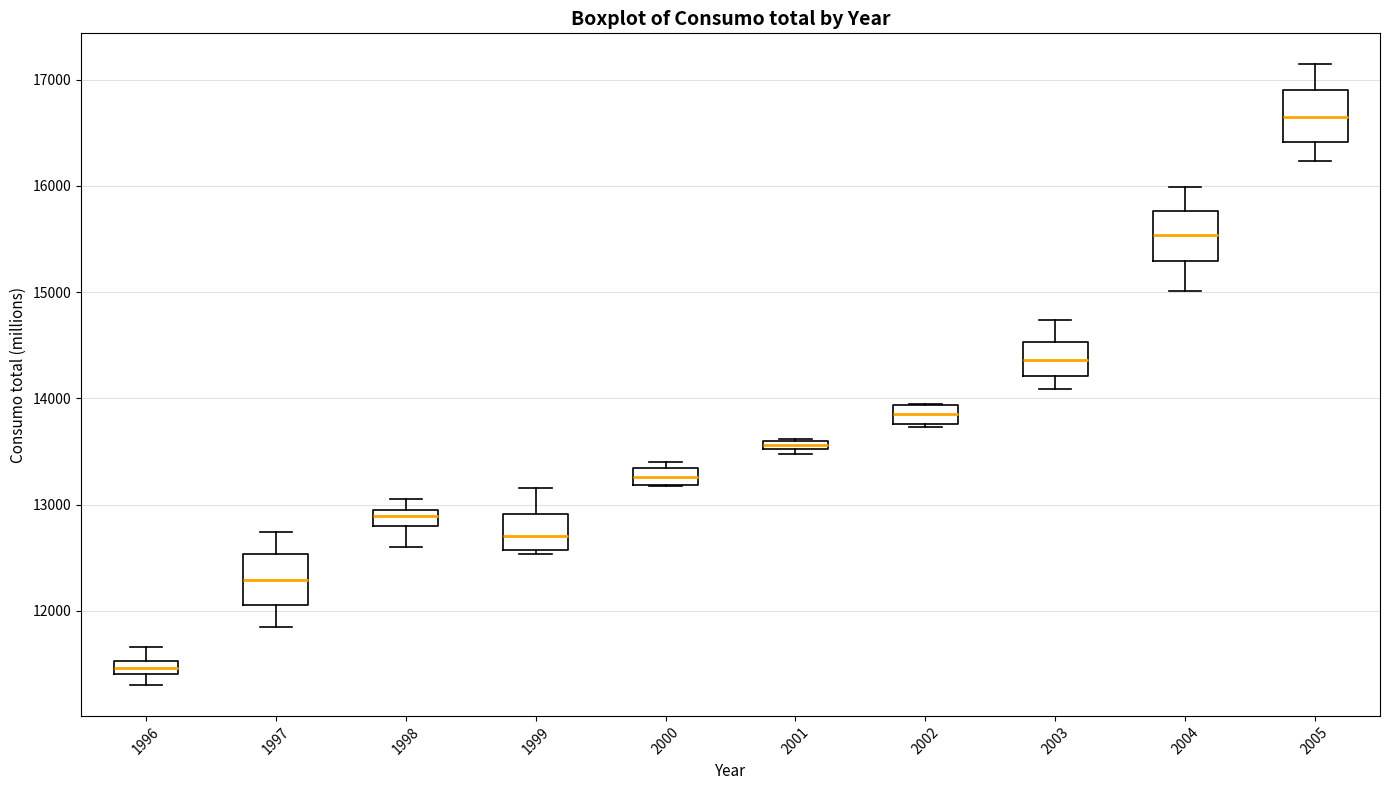

Where does the lower whisker of the box at x = 2003 end on the y-axis? The values are not printed on the chart, so give them approximately, as read against the axis.

14100